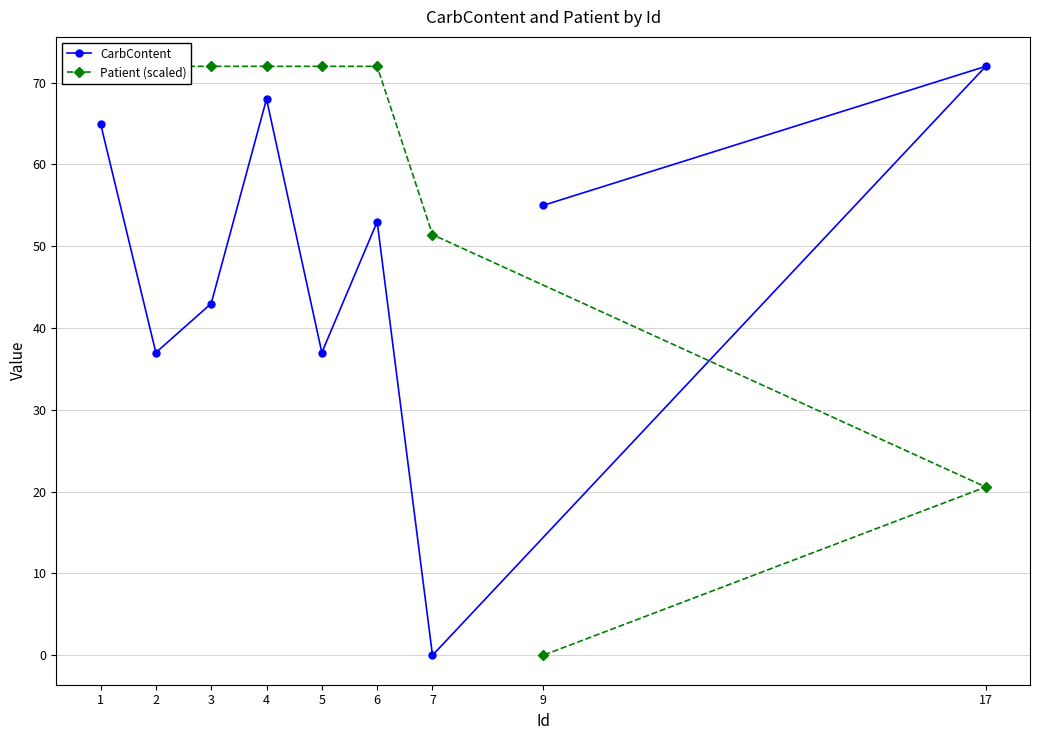

Count the number of data series in this chart.

2